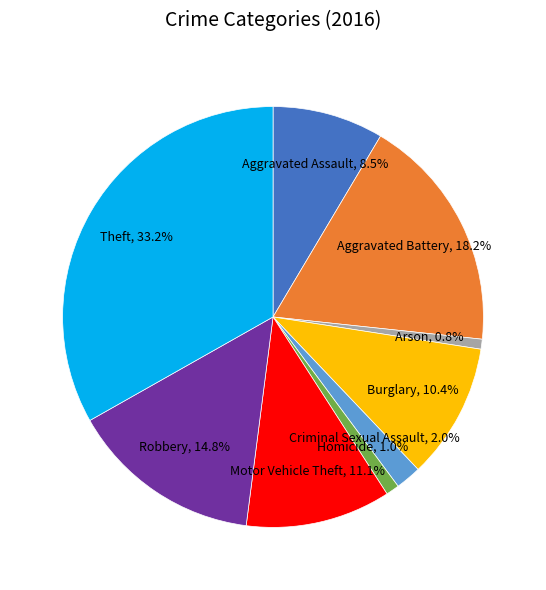

To the nearest percent, what is the difference between the largest and smallest slice percentages?

32%